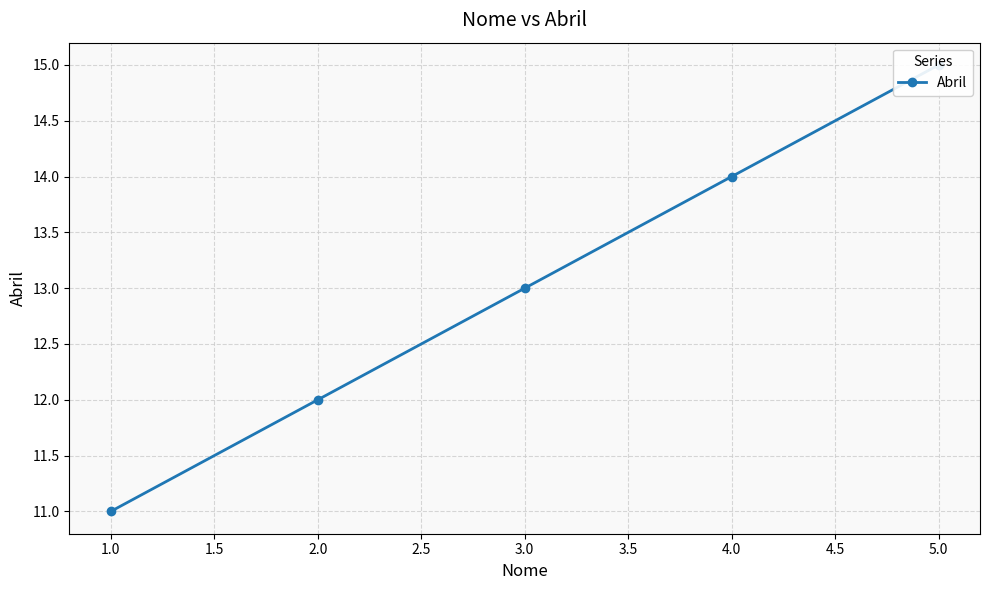

What is the value of the 5th point from the left?

15